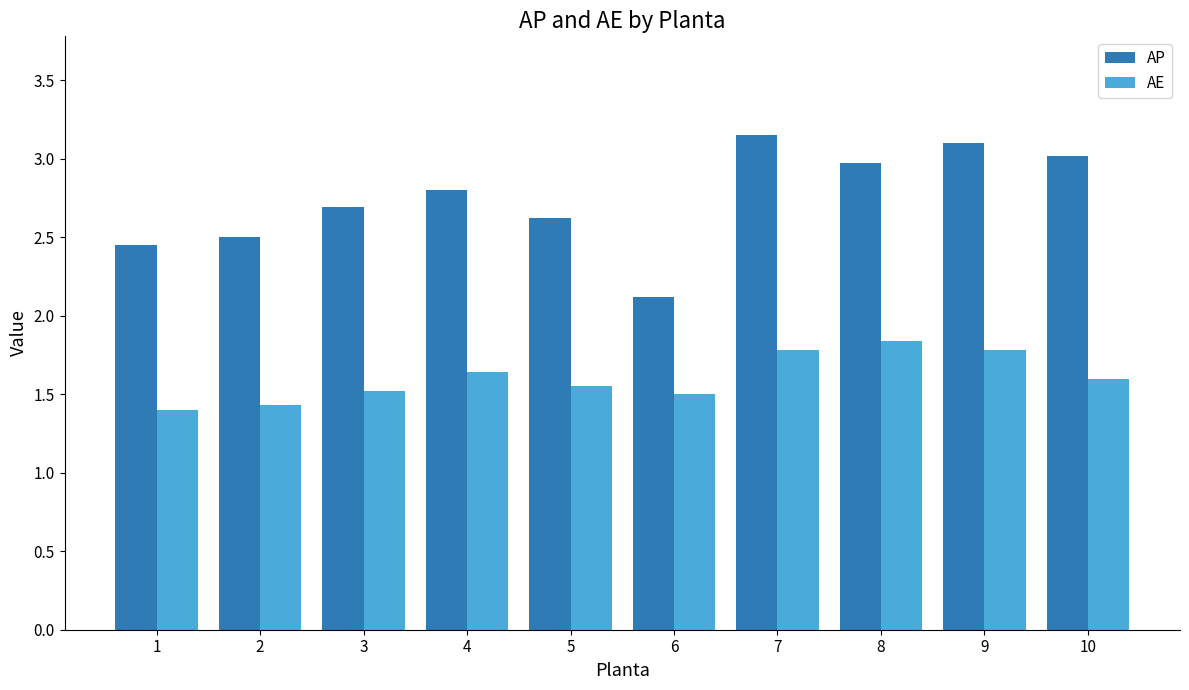

Which series has the largest total across all categories?

AP